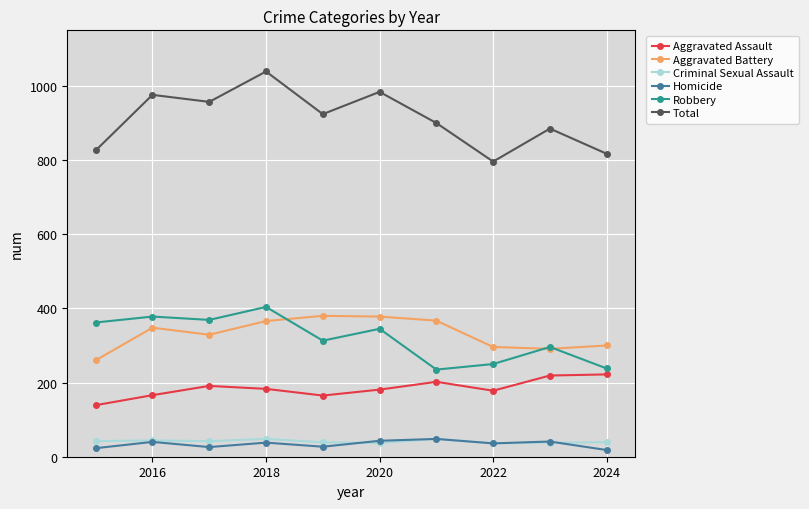

True or false: Aggravated Battery has more than 0 points higher than both neighbors.

True